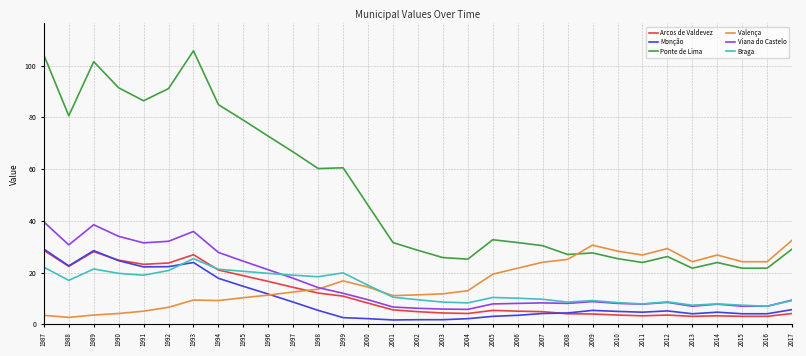

What is the approximate value of Ponte de Lima at 2009?

27.6